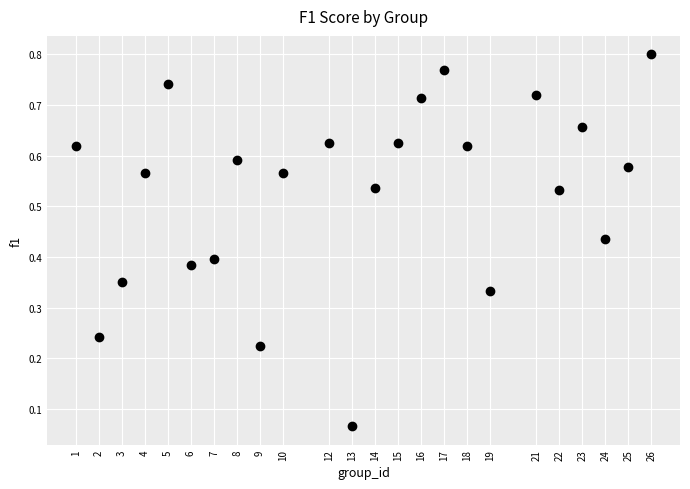

What is the range of X values (max minus min)?

25.0